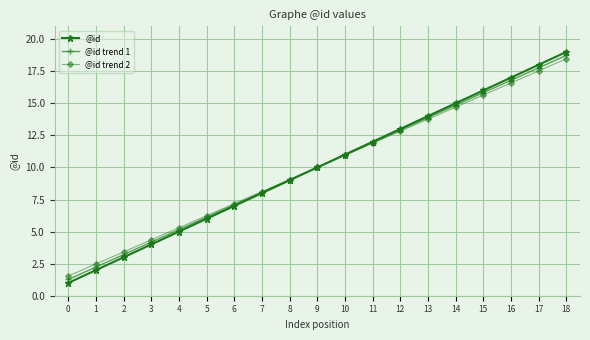

True or false: @id trend 1 has a value of 11.9 at 11.

True